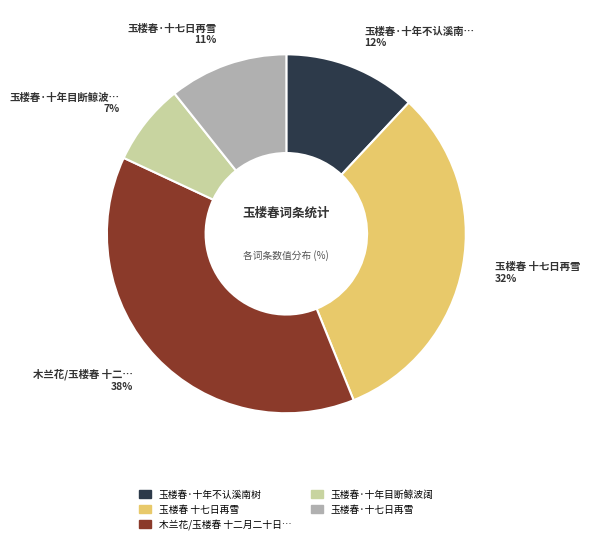

To the nearest percent, what is the average slice percentage?

20%